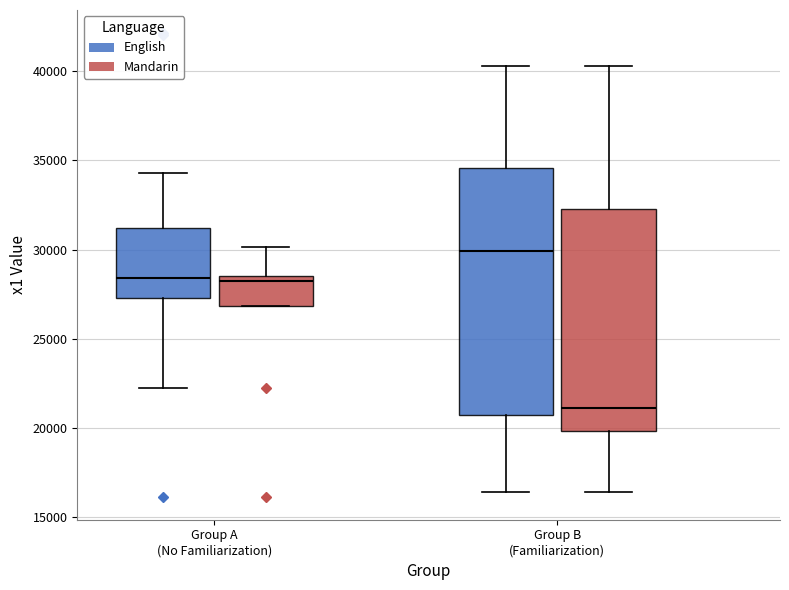

Which box is the tallest, from its lower edge to its upper edge?

Group B (Familiarization) (English)